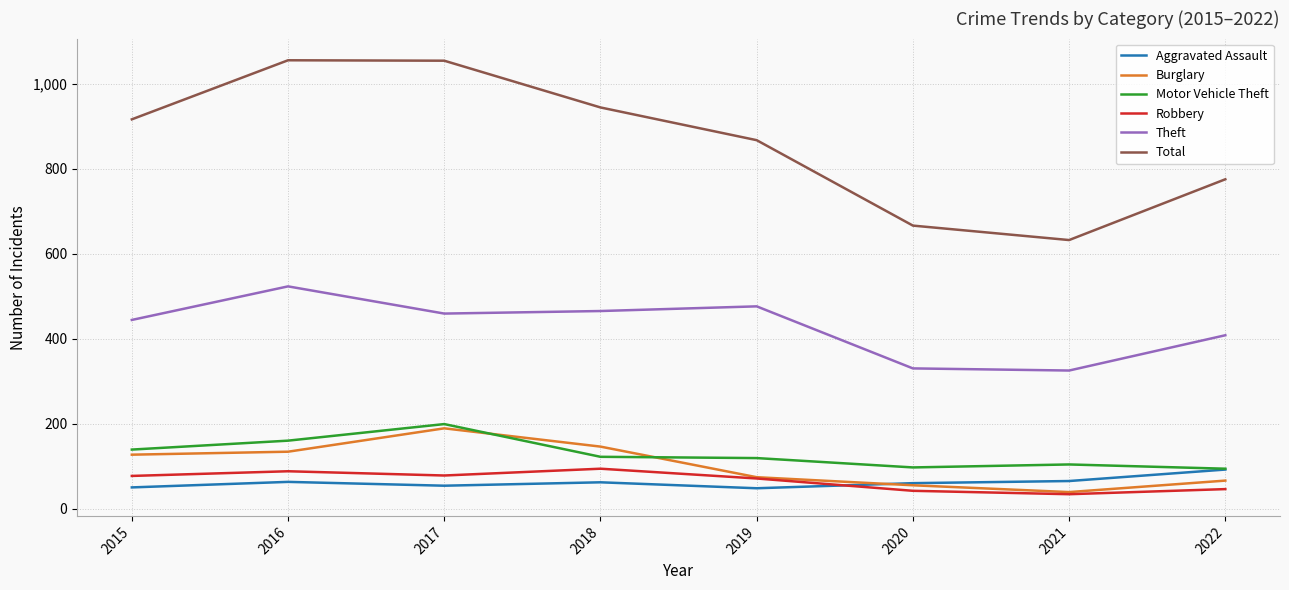

Which series has the largest total across all categories?

Total